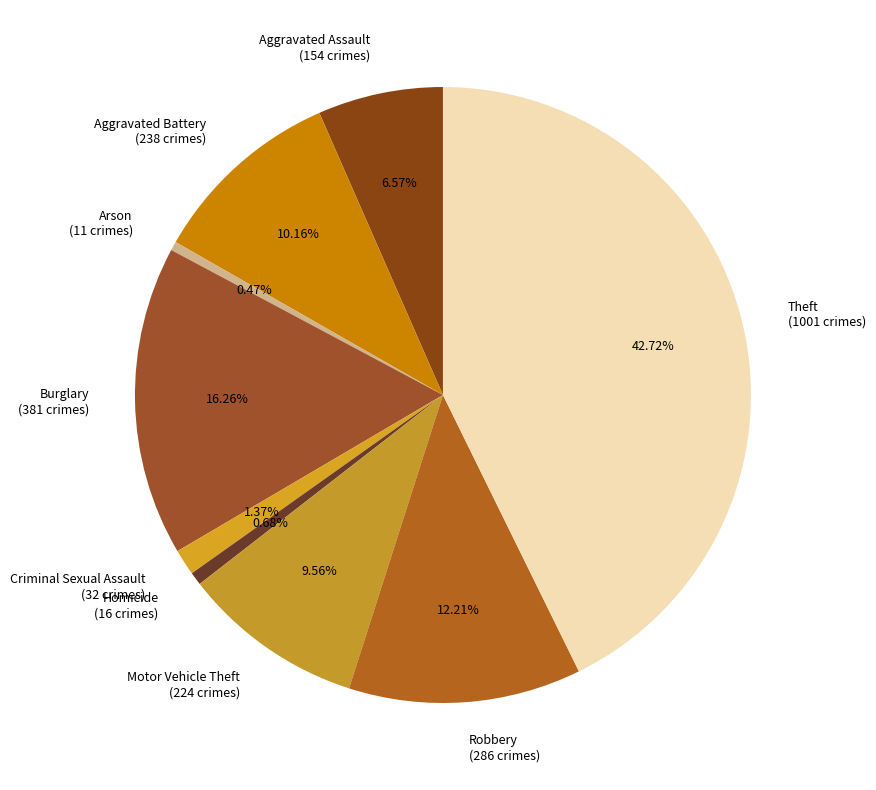

True or false: Homicide accounts for 1% of the total.

True